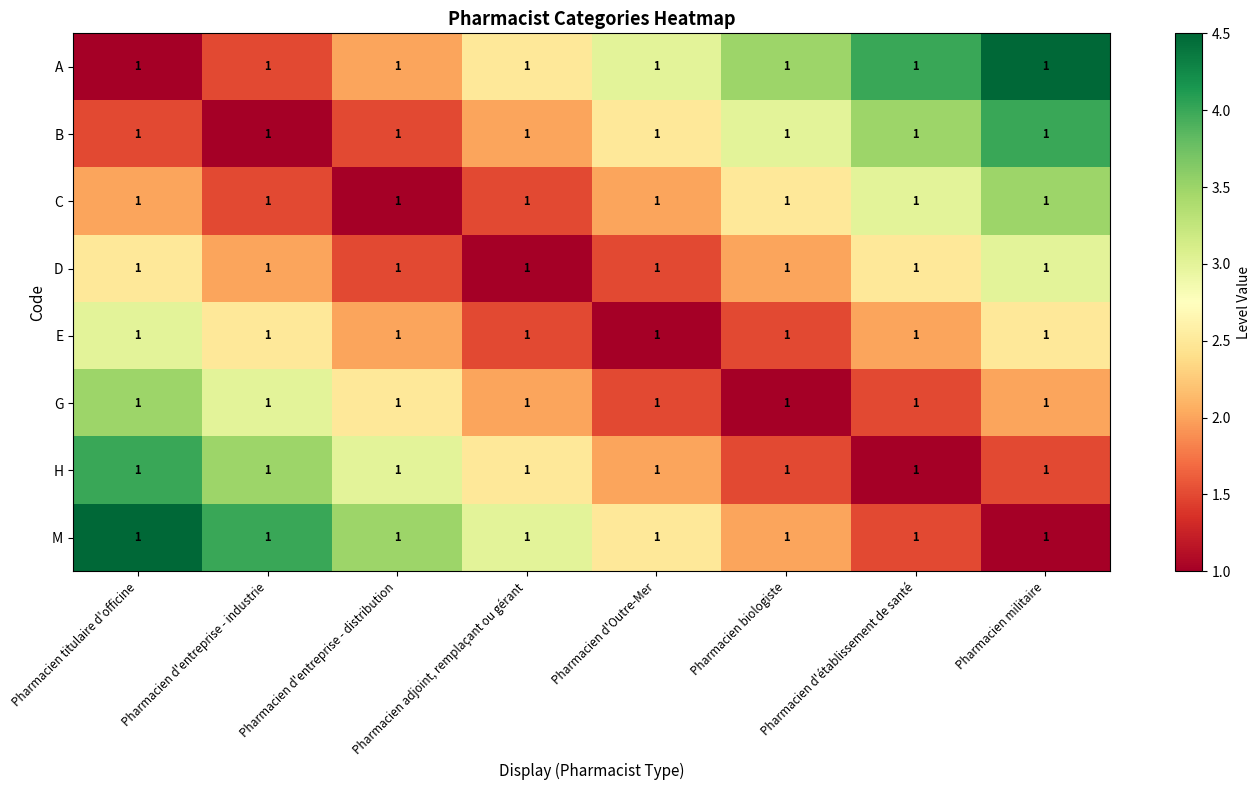

At which label does C first exceed 2?

Pharmacien biologiste